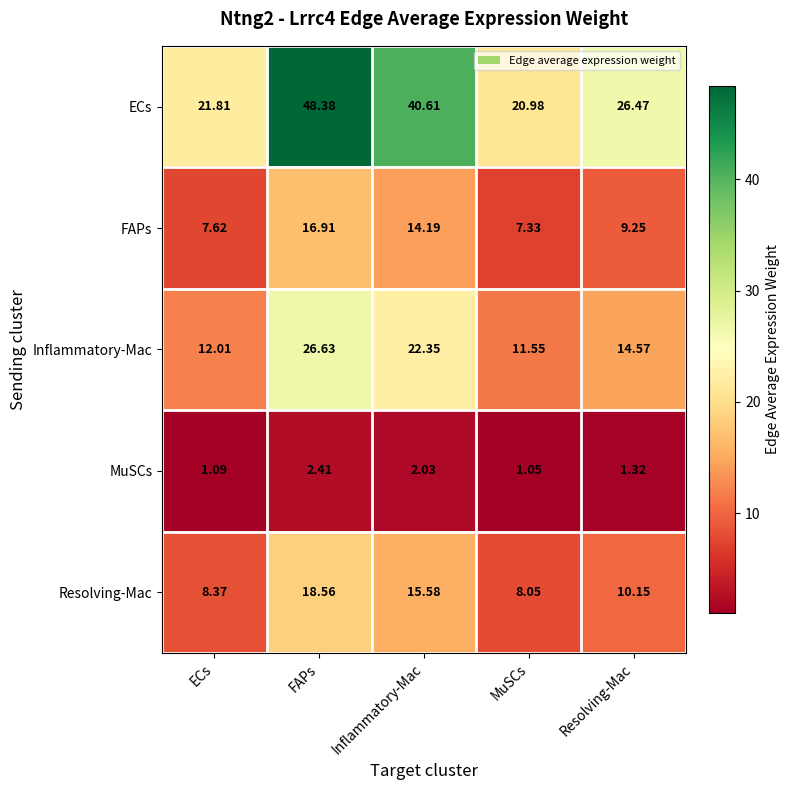

At which label is MuSCs closest to 1?

MuSCs